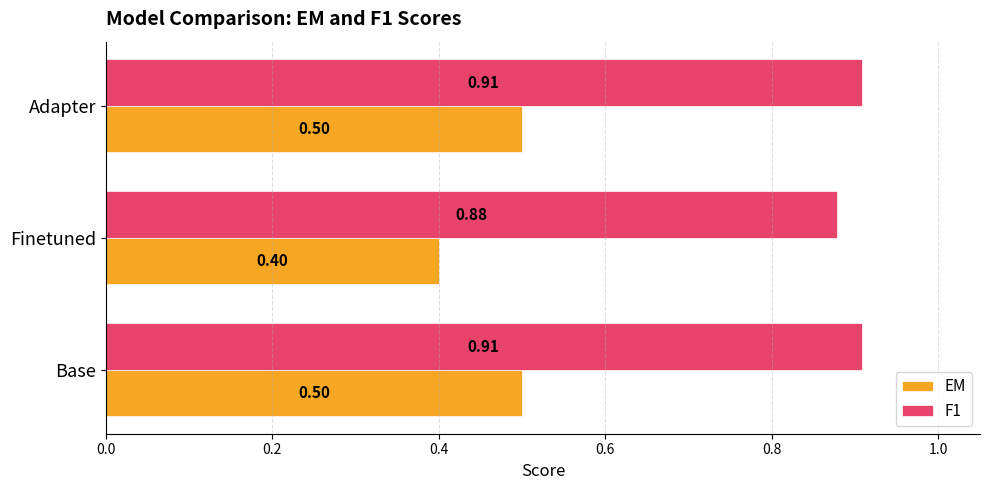

At how many categories does at least one series exceed 0?

3